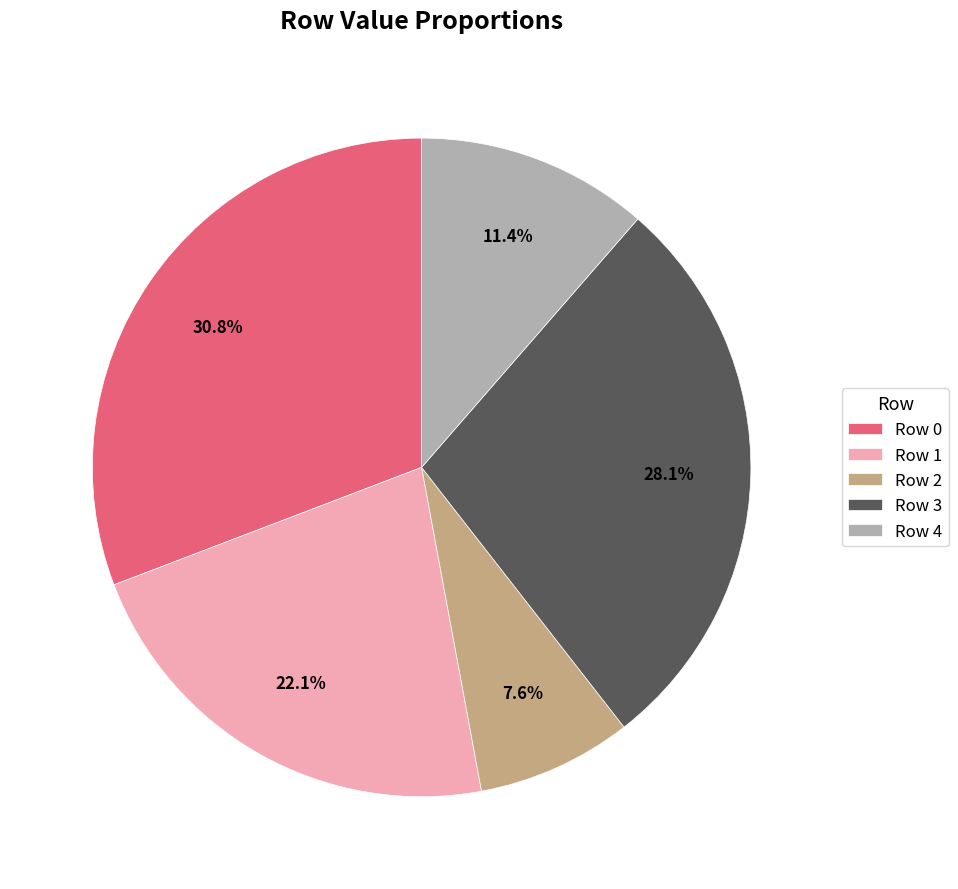

To the nearest percent, what is the combined percentage of Row 3 and Row 2?

36%